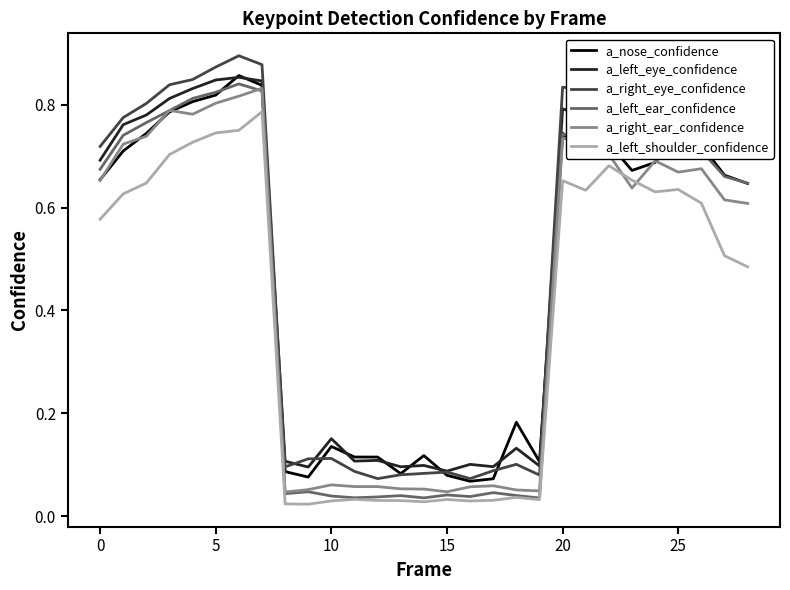

Which series has the widest spread of values?

a_right_eye_confidence